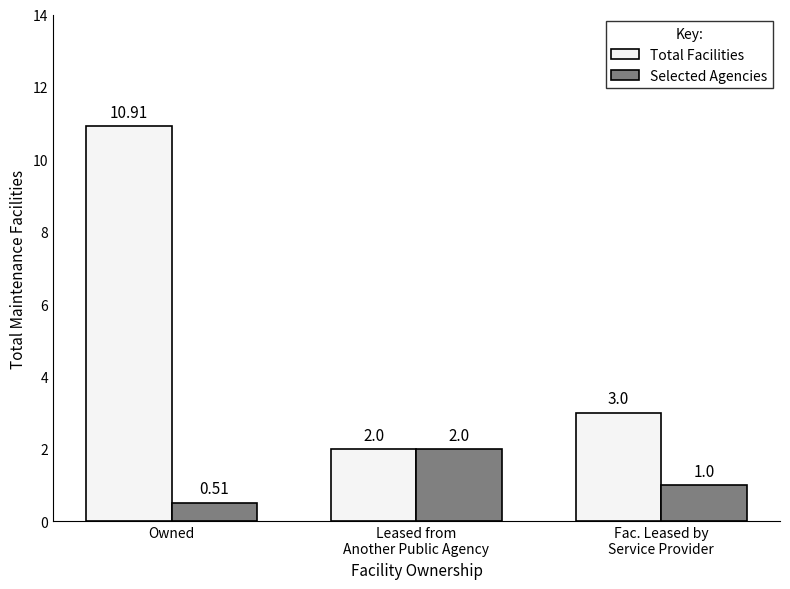

What is the difference between the Selected Agencies values at Leased from
Another Public Agency and Owned?

1.5